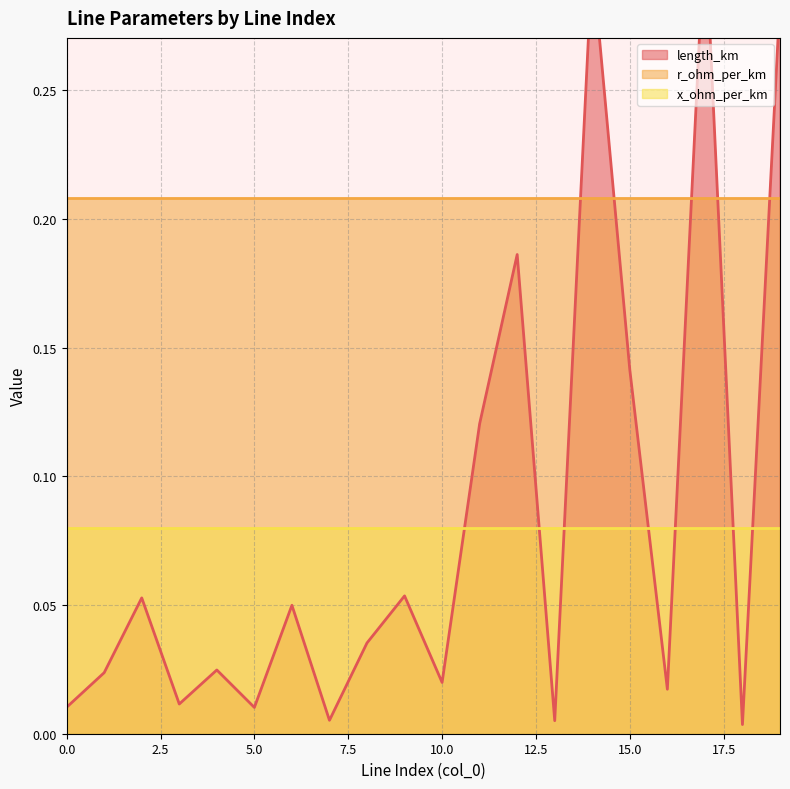

What is the value of the r_ohm_per_km point at the 4th from the left?

0.2